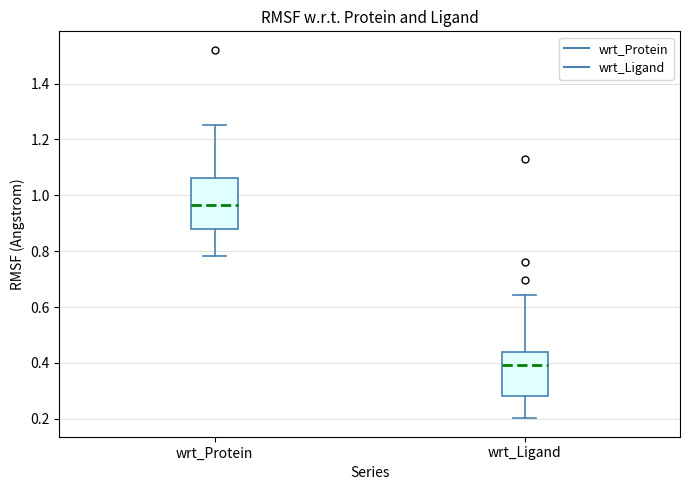

Reading left to right, transcribe this box plot: for each box, give where its median line is, the range the box spans, and where its two whiskers end, as read against the y-axis. The values are not printed on the chart, so give them approximately, as read against the axis.

wrt_Protein: median 0.96, box 0.88 to 1.06, whiskers 0.78 to 1.26
wrt_Ligand: median 0.40, box 0.28 to 0.44, whiskers 0.20 to 0.64